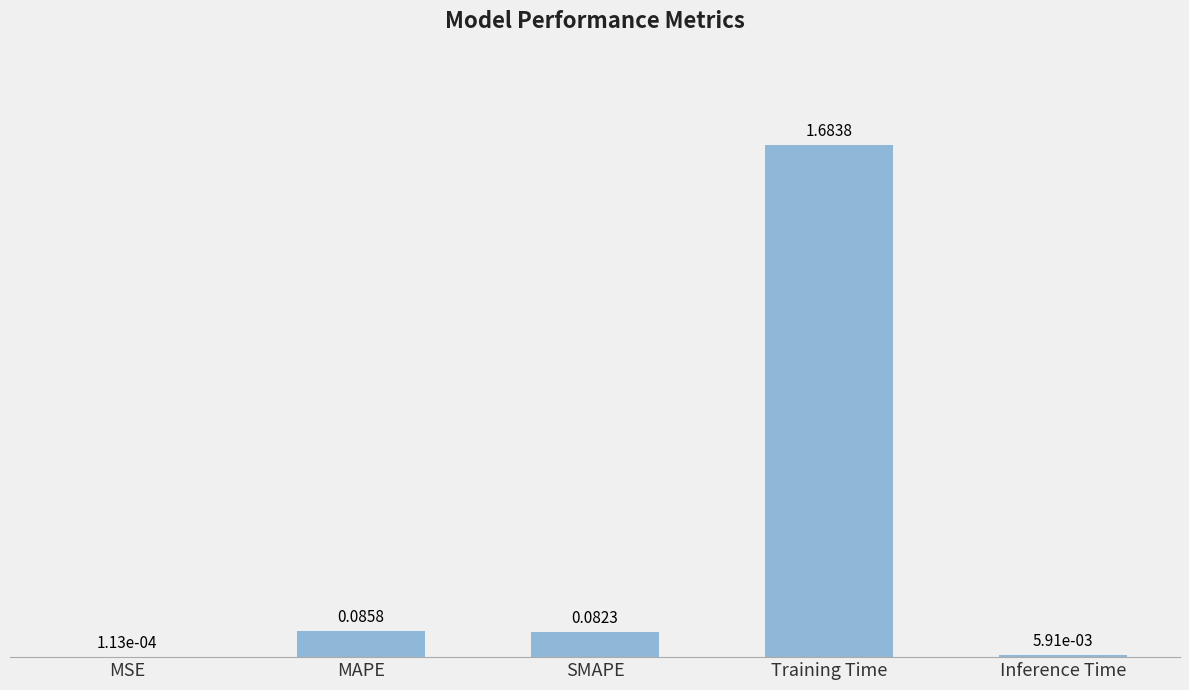

Where is the data nearest to the value 0?

MSE